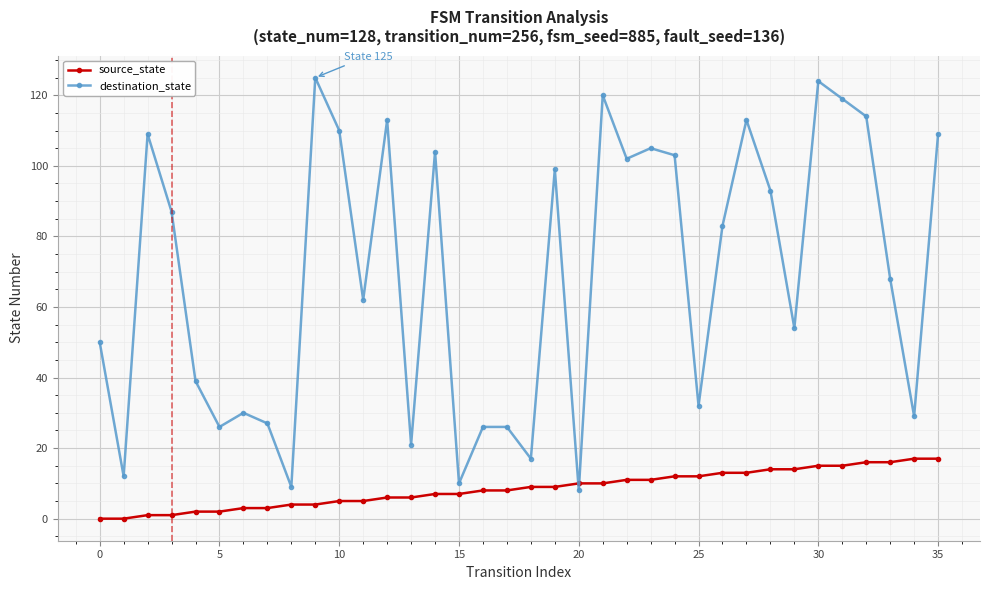

How many lines are shown in the chart?

2